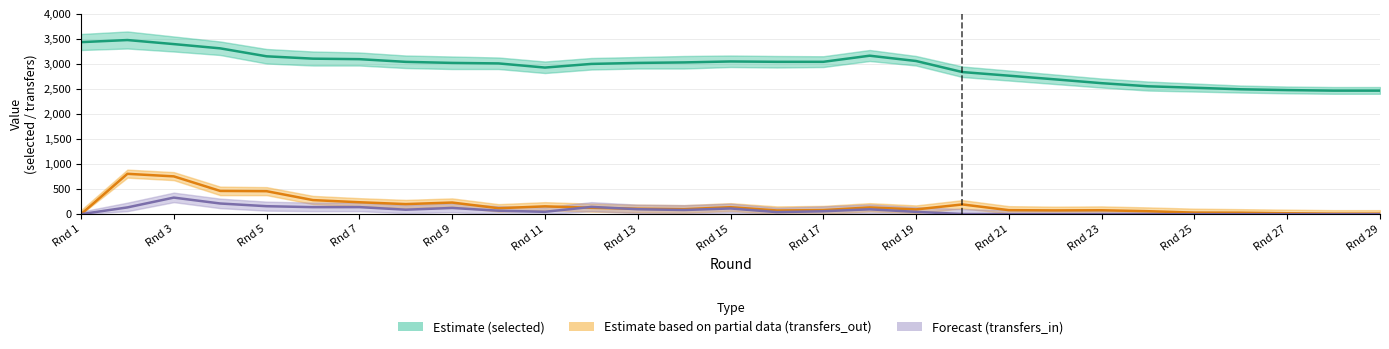

Reading left to right, what are all the values shown in this chart?

Estimate (selected): 3437	3479	3398	3313	3154	3107	3097	3043	3022	3012	2929	3002	3022	3032	3051	3044	3044	3166	3060	2839	2767	2693	2617	2555	2526	2495	2479	2468	2468
Estimate based on partial data (transfers_out): 0	806	755	464	459	281	238	201	232	119	156	127	108	99	139	74	81	134	95	194	80	75	78	59	31	29	18	10	10
Forecast (transfers_in): 0	135	331	213	159	140	141	89	124	69	47	145	99	83	114	41	58	97	46	3	0	0	0	0	0	0	0	0	0